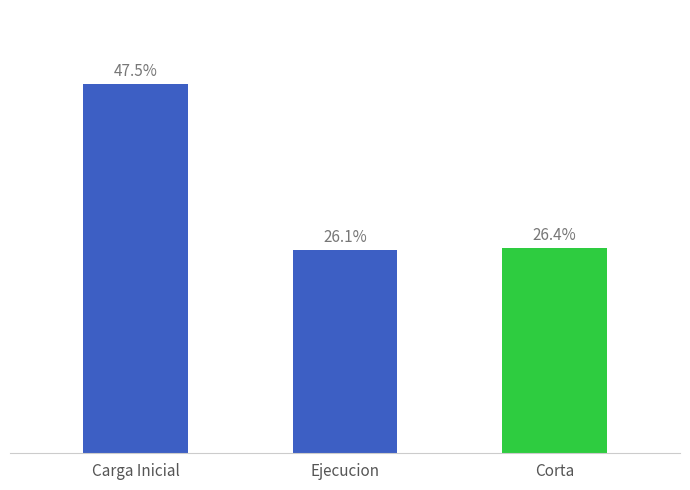

Which category has the highest value across all series?

Carga Inicial